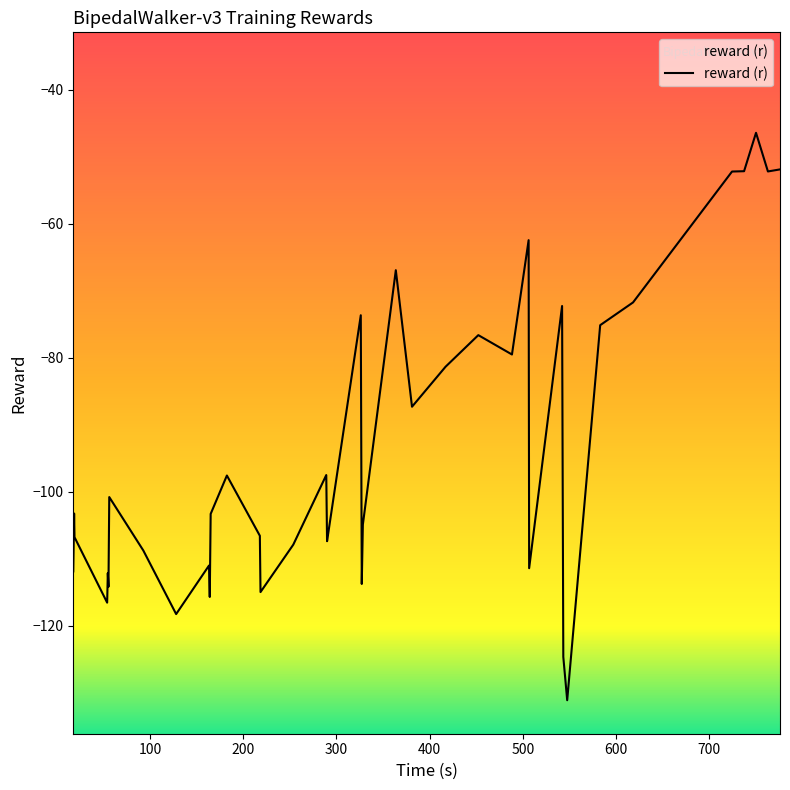

What is the label of the 23rd point from the left?

363.789152